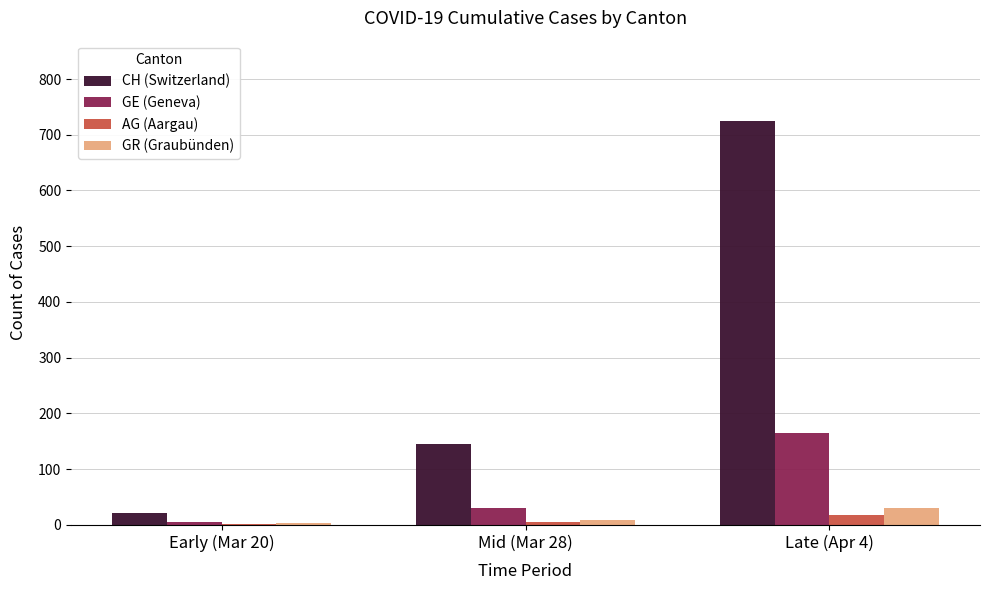

Which series has the largest range (max minus min)?

CH (Switzerland)